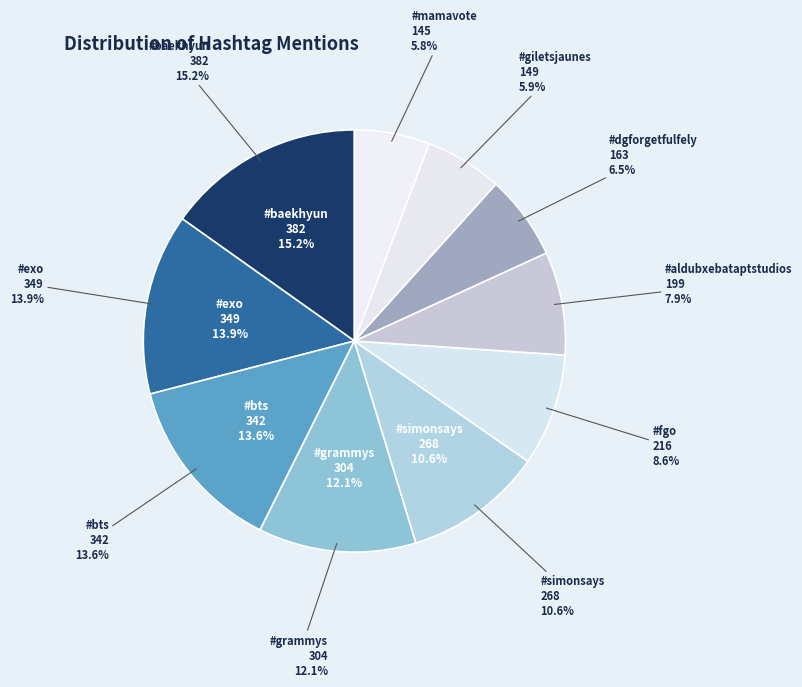

Is #simonsays the majority of the pie?

No